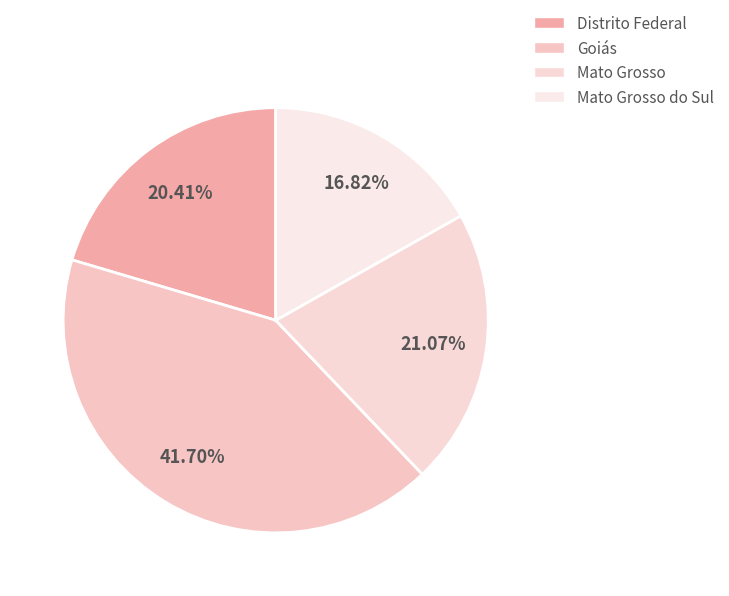

To the nearest percent, what is the average slice percentage?

25%